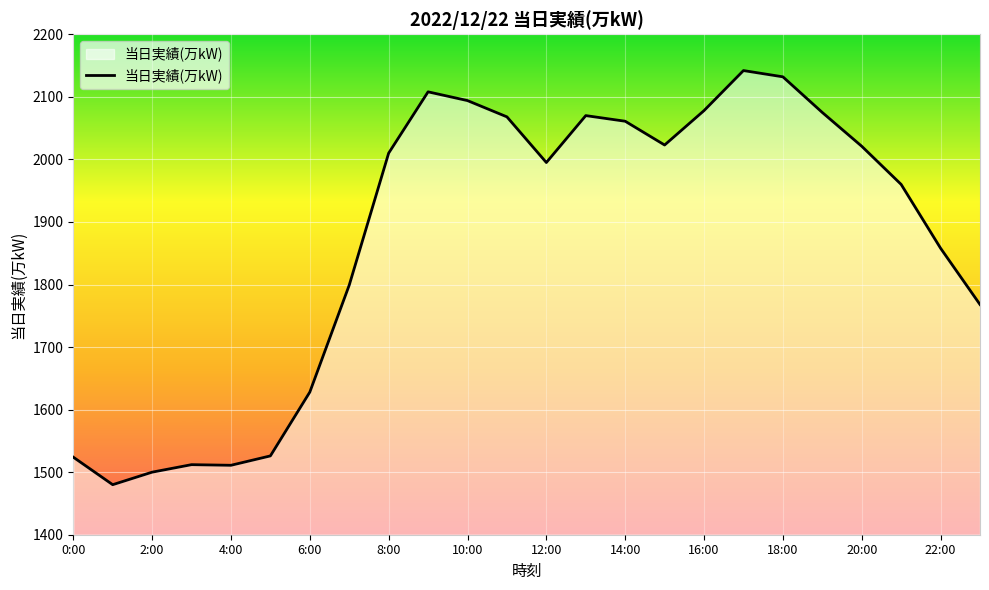

What is the difference between the maximum and minimum values?

662